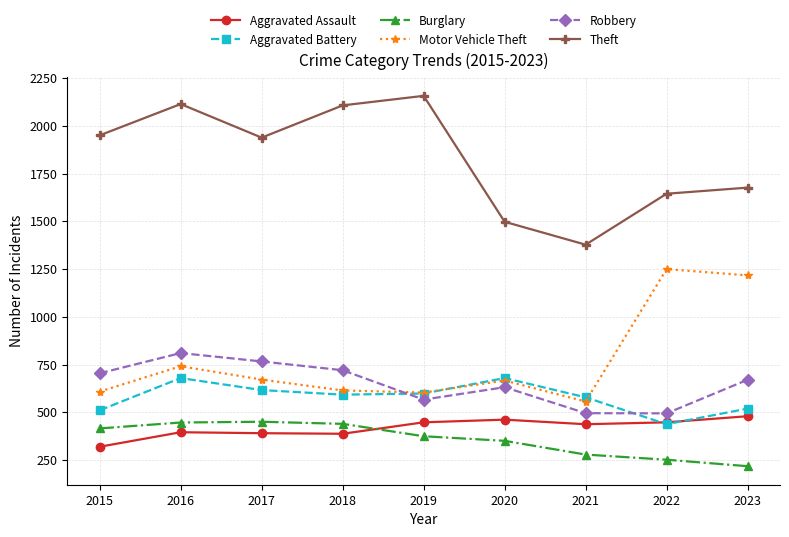

Count the number of categories in the chart.

9